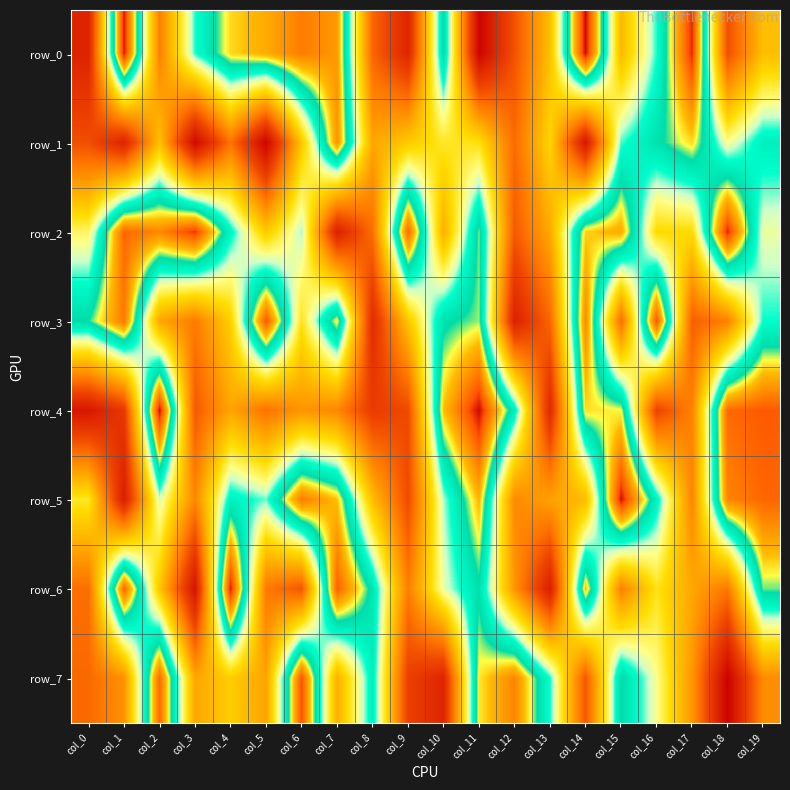

At which label does row_3 reach its minimum?

col_12